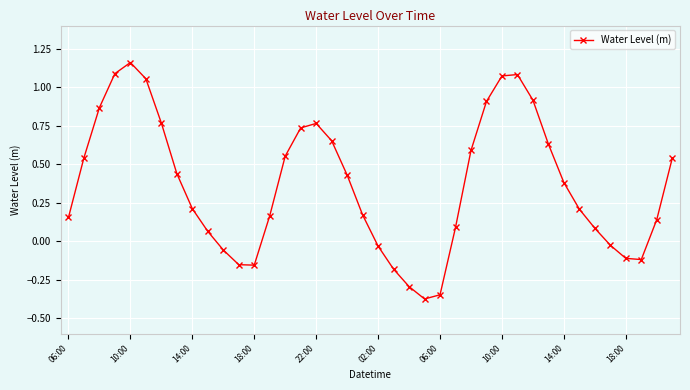

How many values are above zero?

29